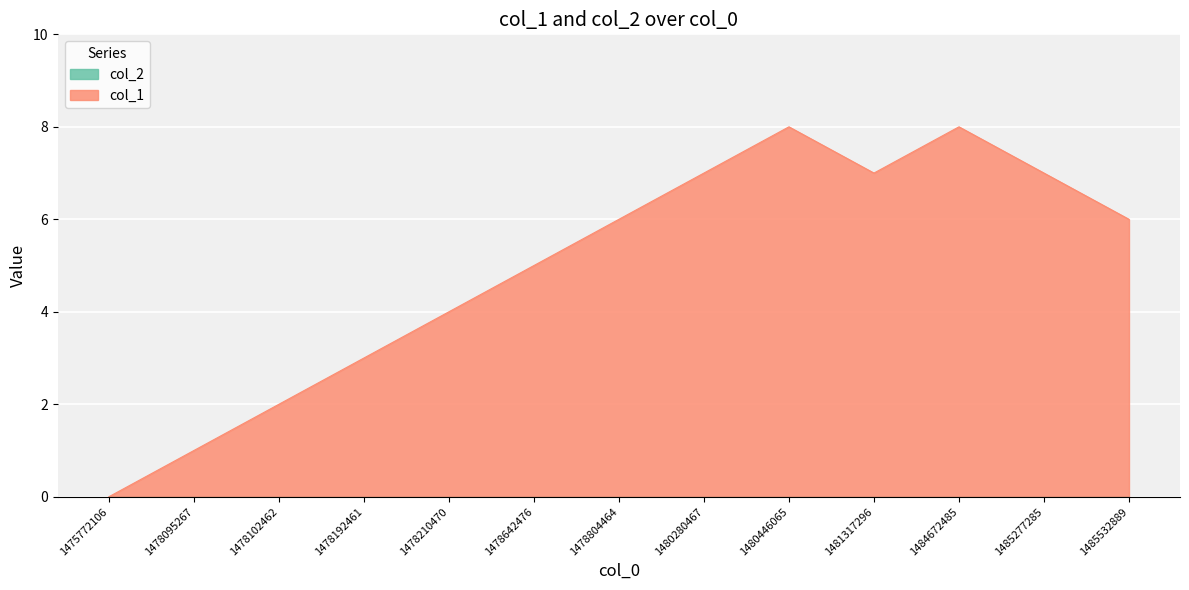

How many points are lower than both their immediate neighbors (excluding endpoints)?

1